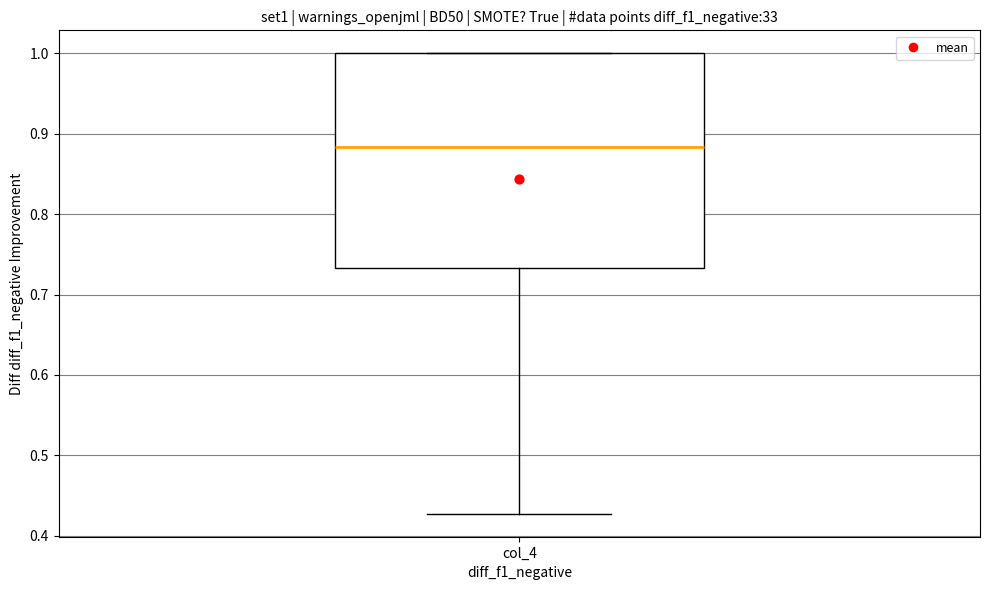

Read this box plot against the y-axis: the position of the median line, the range covered by the box, and the ends of both whiskers. The values are not printed on the chart, so give them approximately, as read against the axis.

median 0.88, box 0.73 to 1.00, whiskers 0.43 to 1.00